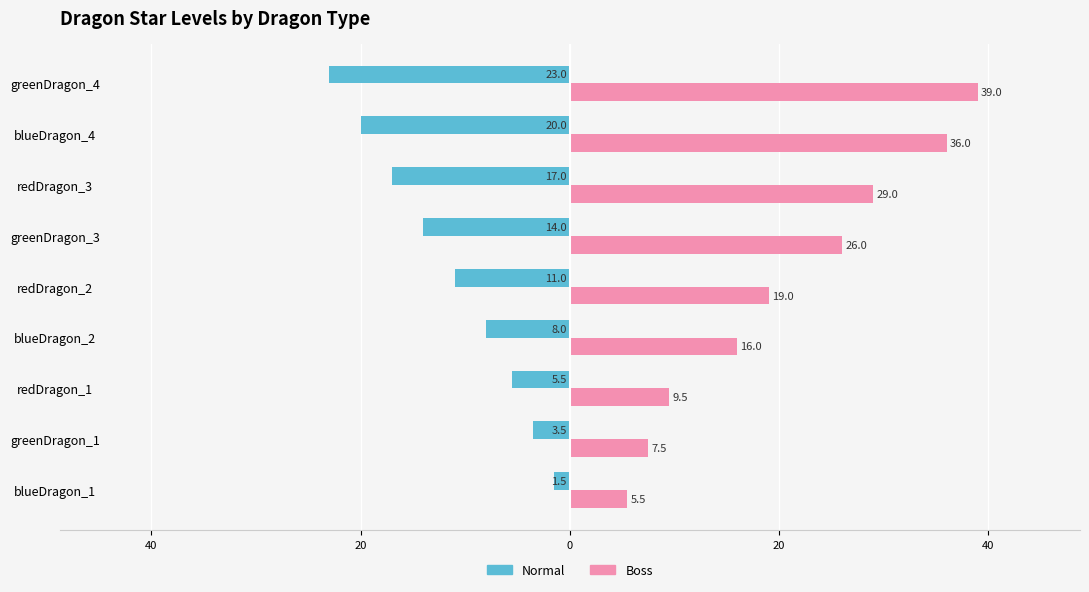

What is the greatest value displayed?

39.0